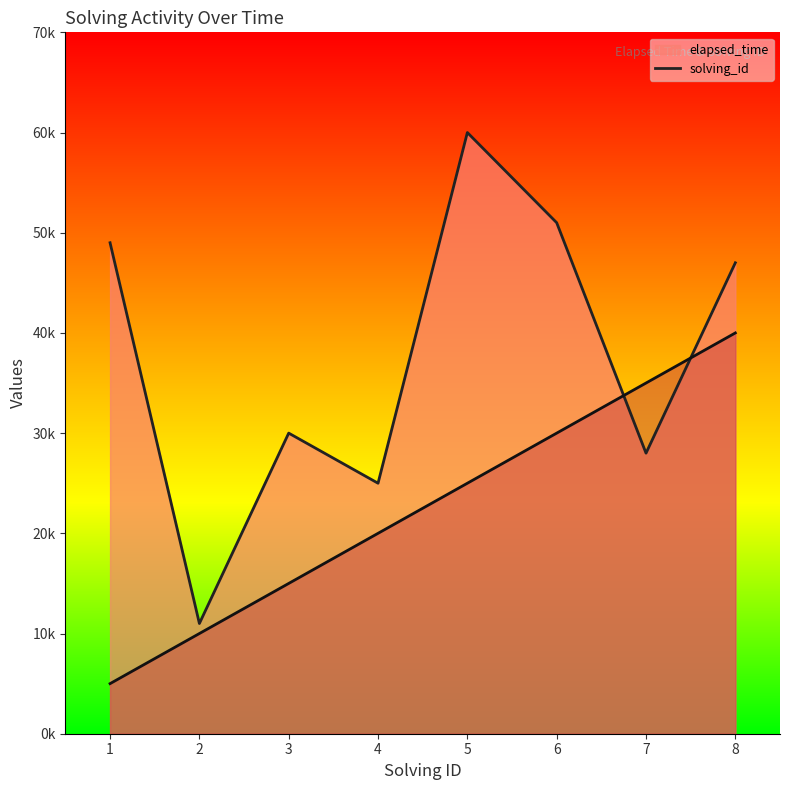

What is the difference between the elapsed_time values at 1 and 2?

38000